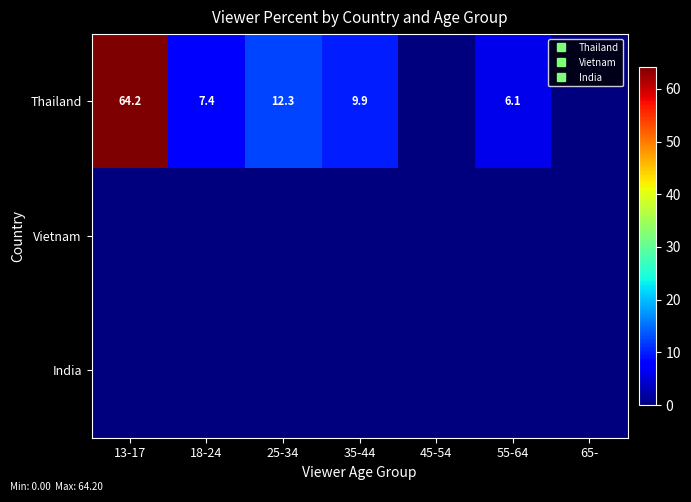

Rank the series at 13-17 from lowest to highest value.

Vietnam, India, Thailand